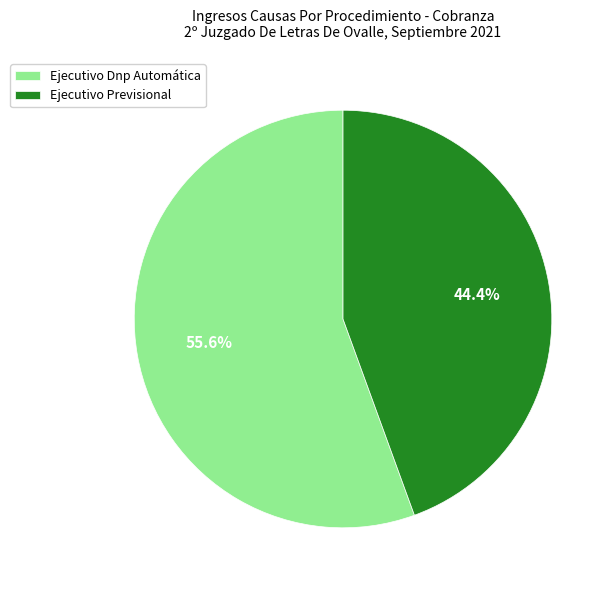

To the nearest percent, what is the difference between the largest and smallest slice percentages?

11%